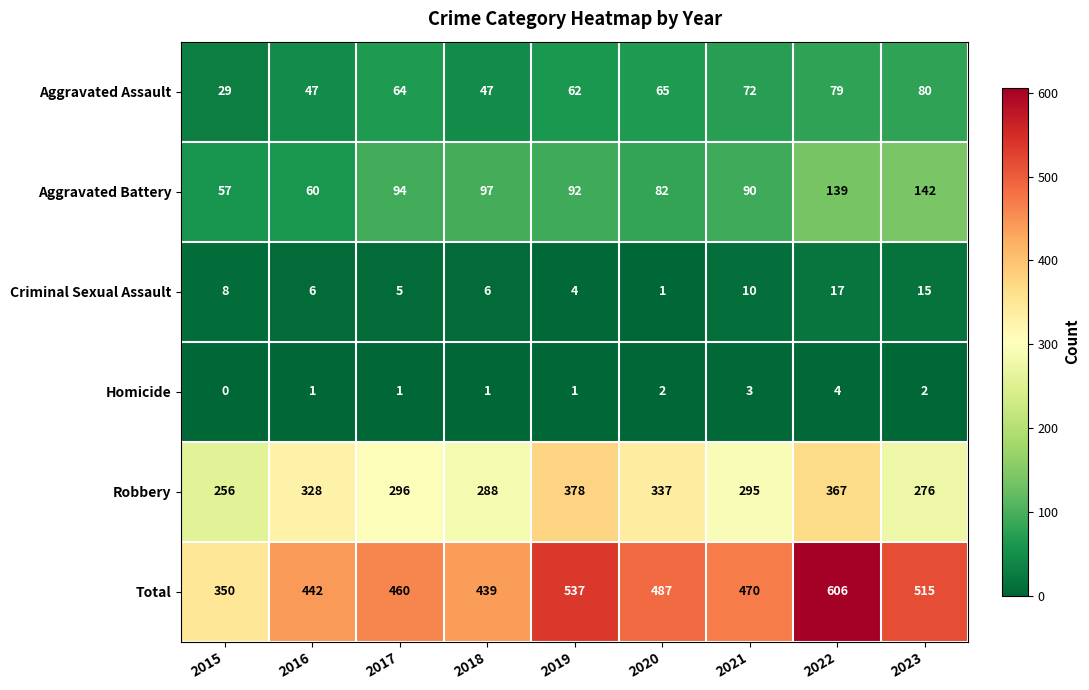

What is the spread (max minus min) of values at 2021?

467